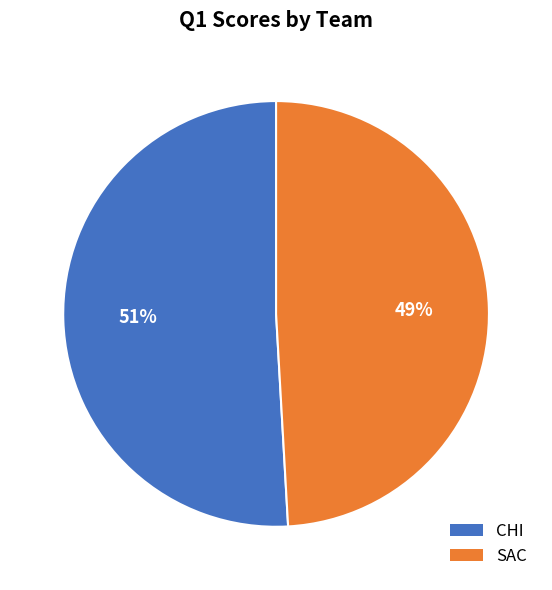

Is the sum of CHI and SAC greater than half?

Yes